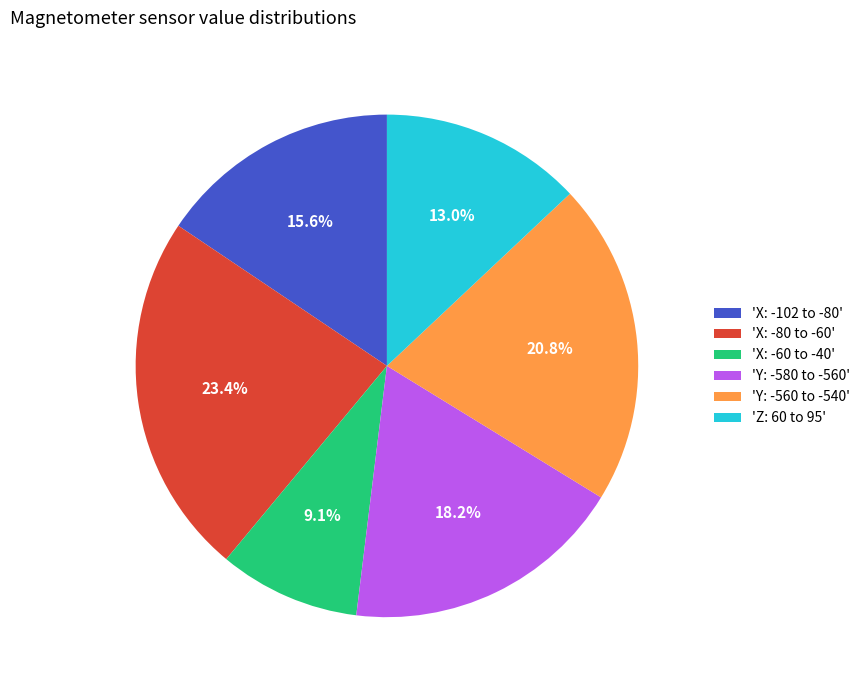

Combined, do 'X: -60 to -40' and 'X: -80 to -60' account for over 50%?

No